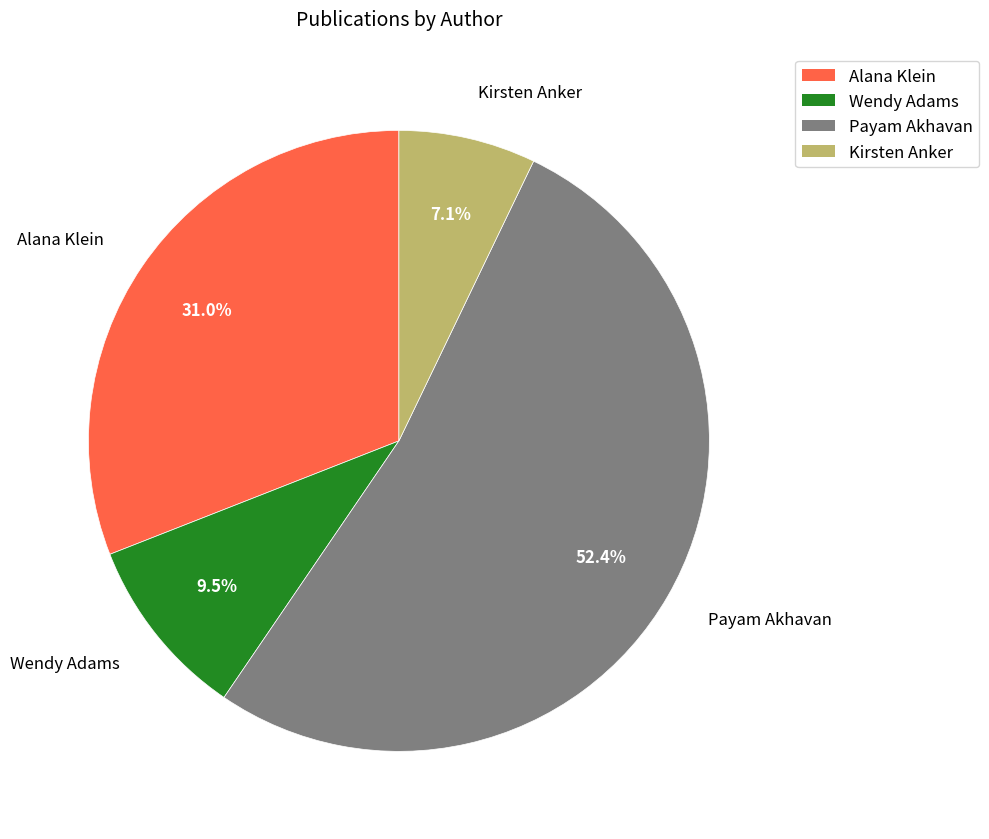

True or false: Payam Akhavan accounts for 59% of the total.

False